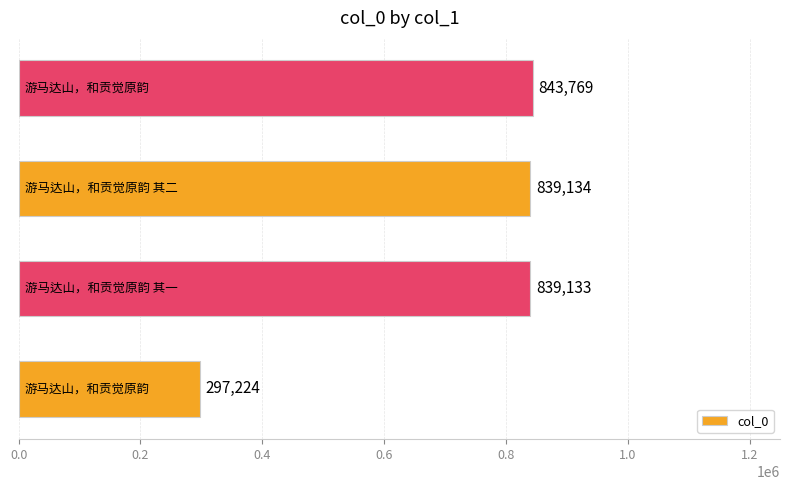

What is the average value?

704815